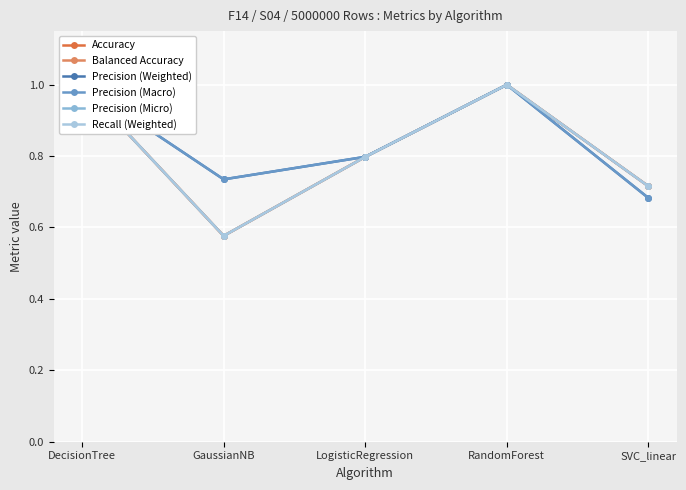

Reading left to right, extract all data points from this chart.

Accuracy: 1.0	0.6	0.8	1.0	0.7
Balanced Accuracy: 1.0	0.6	0.8	1.0	0.7
Precision (Weighted): 1.0	0.7	0.8	1.0	0.7
Precision (Macro): 1.0	0.7	0.8	1.0	0.7
Precision (Micro): 1.0	0.6	0.8	1.0	0.7
Recall (Weighted): 1.0	0.6	0.8	1.0	0.7